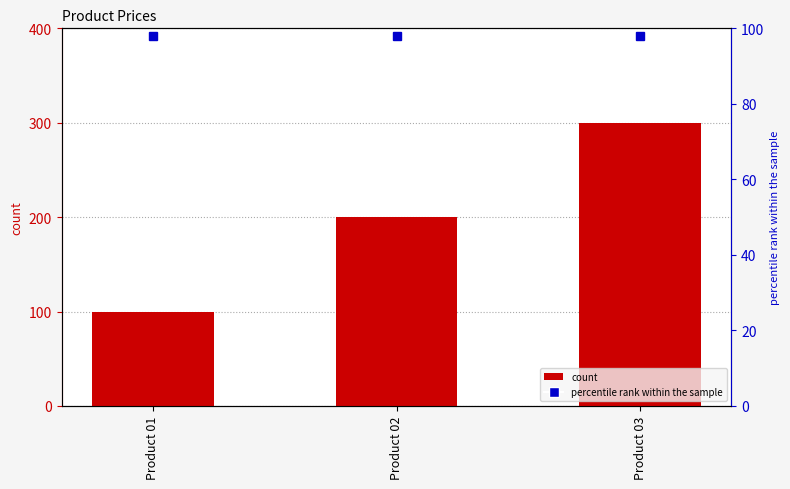

Which category has the lowest value across all series?

Product 01